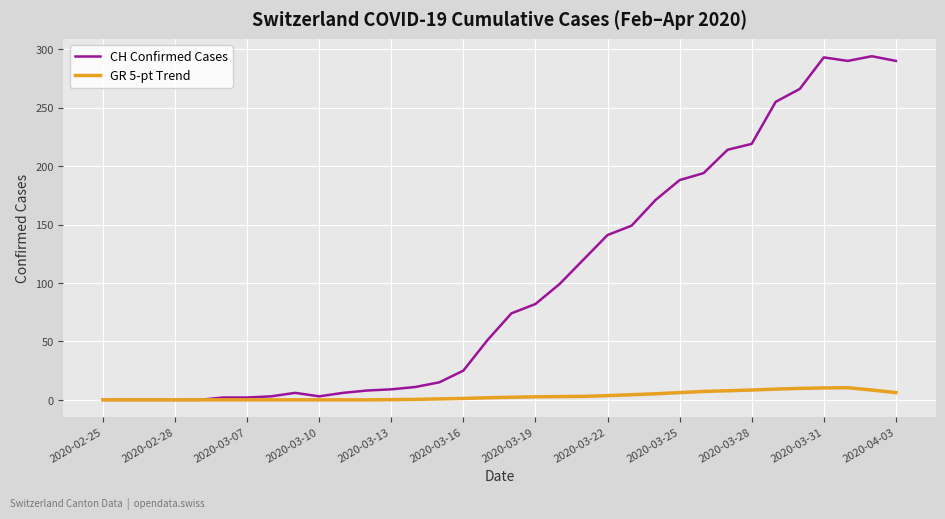

What is the difference between the maximum and minimum values in the GR 5-pt Trend series?

10.4